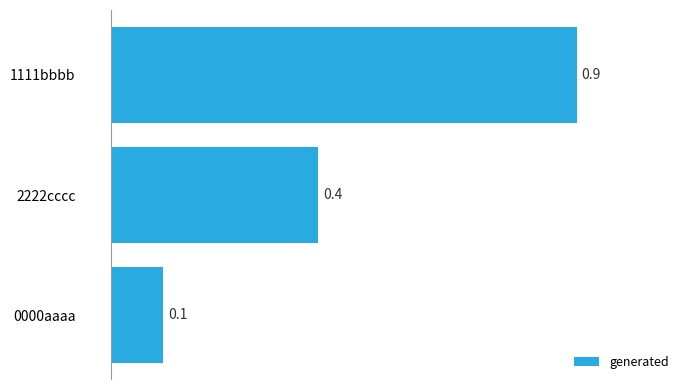

How many series are shown in this chart?

1